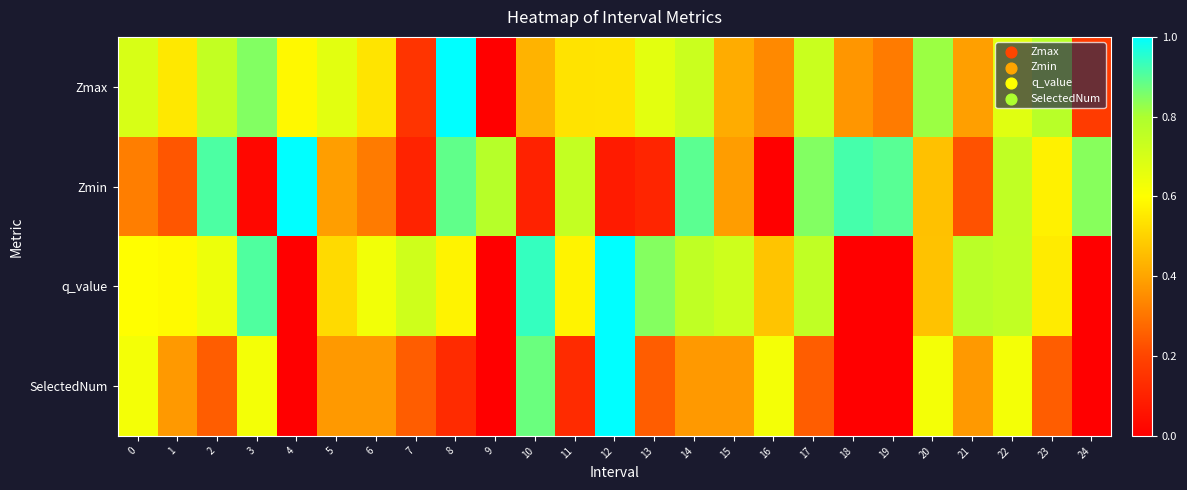

List the series in order of their peak value, highest first.

Zmax, Zmin, q_value, SelectedNum